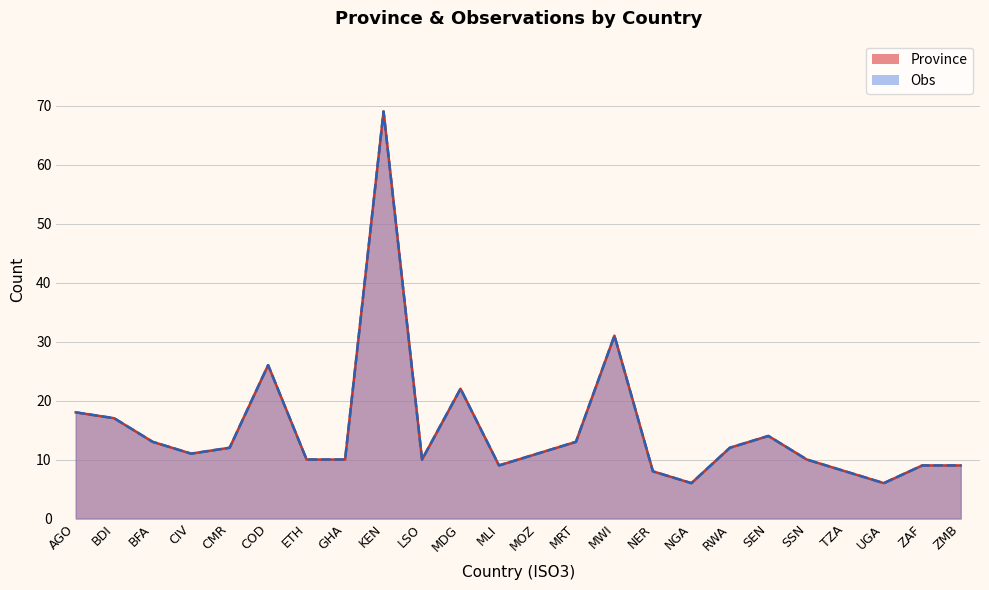

The value of Obs at TZA is 8. True or false?

True